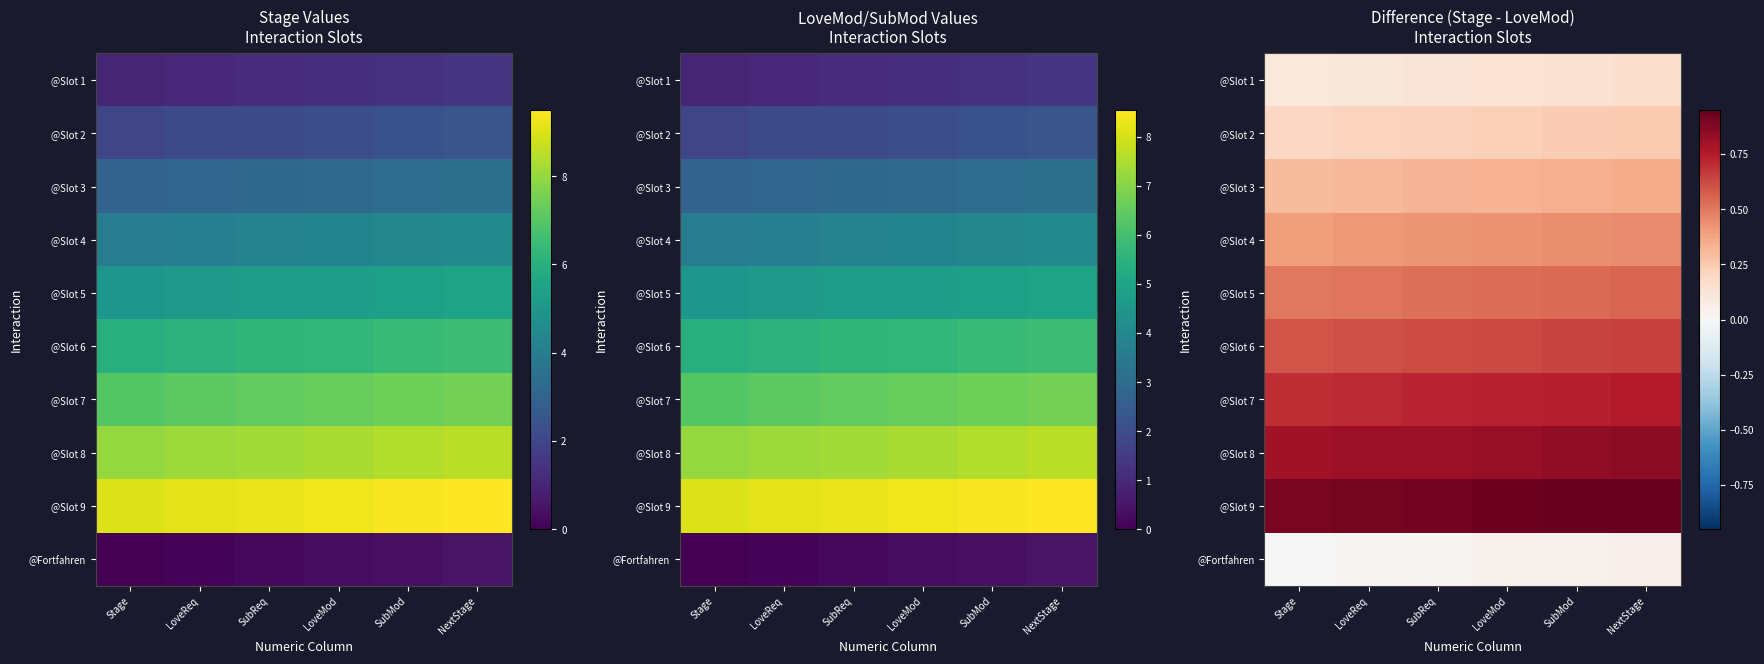

The @Slot 6 series shows 0.8 at Stage. True or false?

False